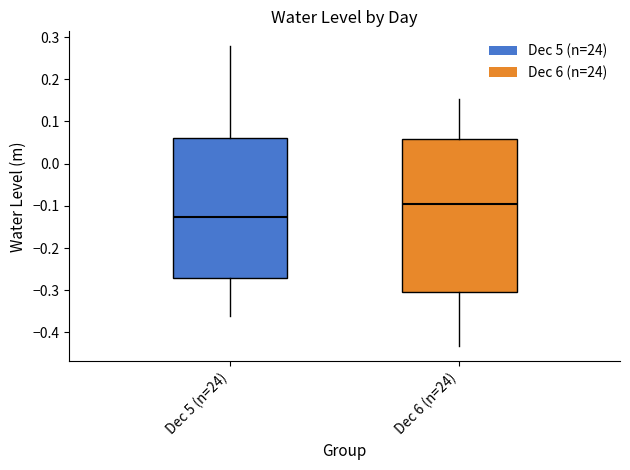

Which box is the tallest, from its lower edge to its upper edge?

Dec 6 (n=24)